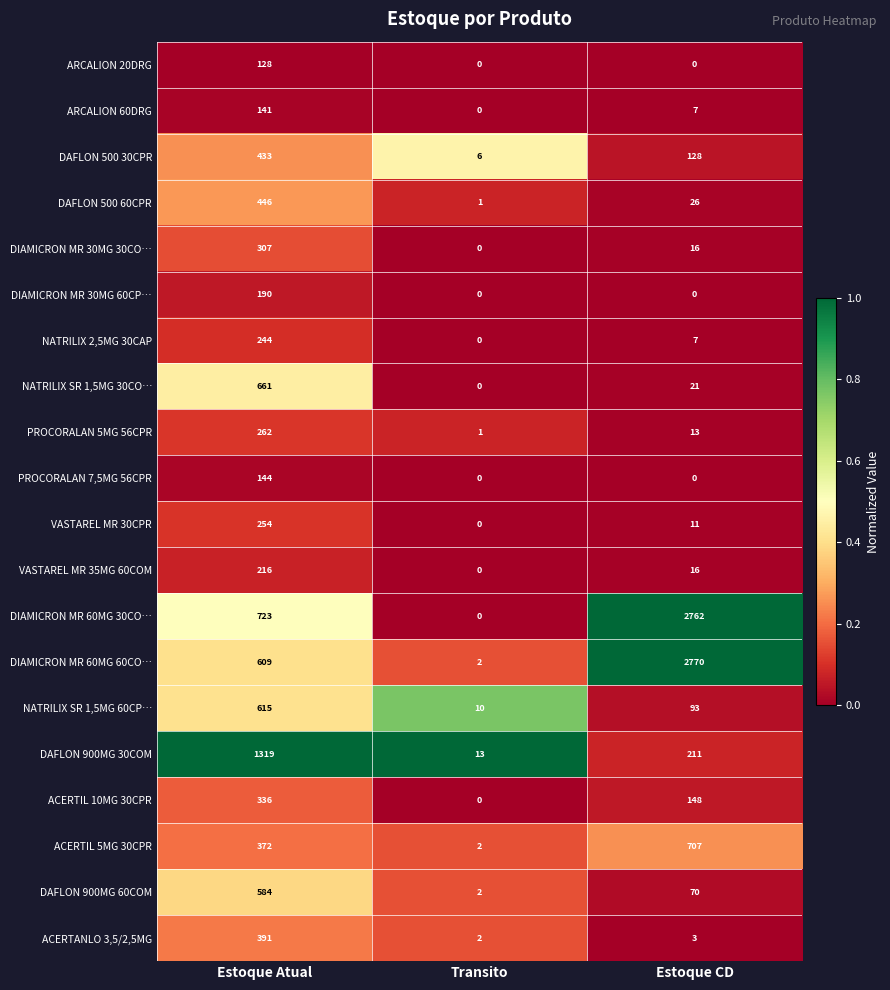

At which label does DIAMICRON MR 60MG 30CO… reach its peak?

Estoque CD